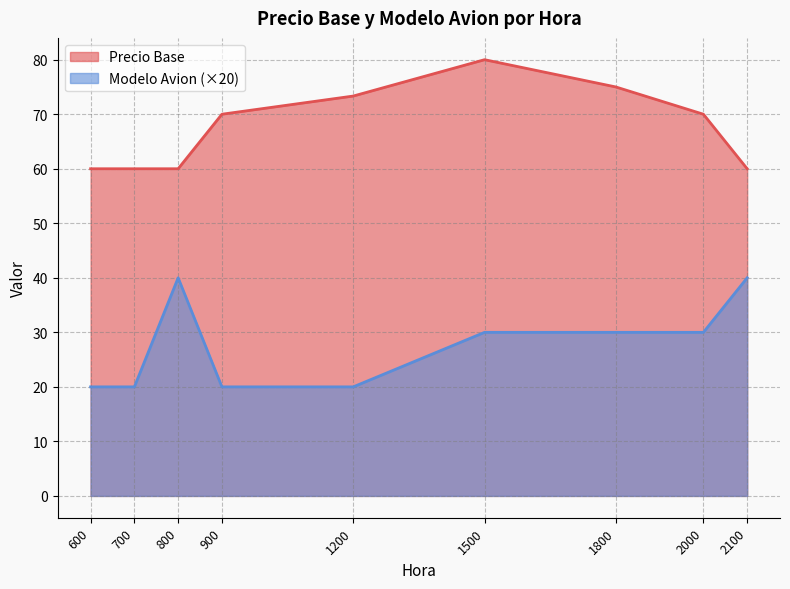

True or false: Precio Base and Modelo Avion cross at least once.

False